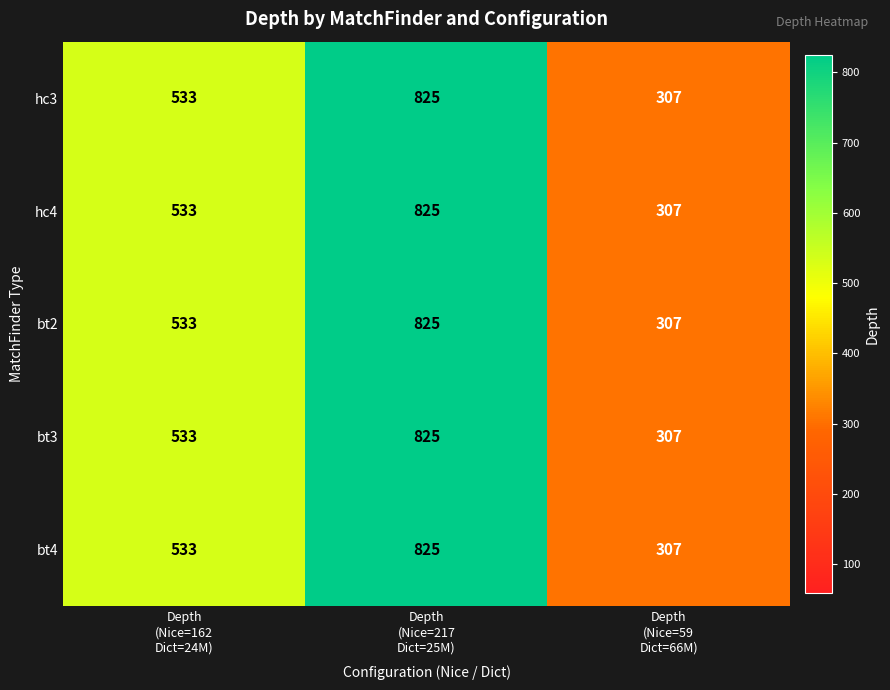

What is the sum of all bt3 values?

1665